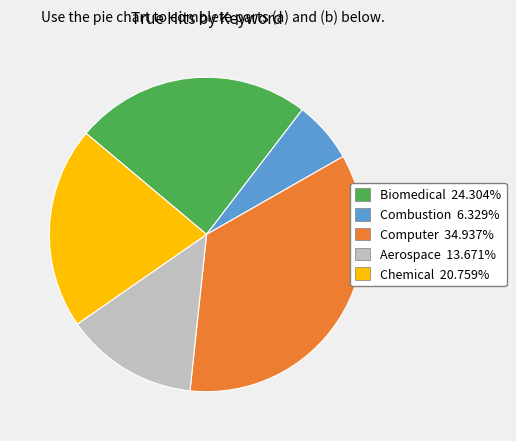

Combined, do Aerospace 13.671% and Combustion 6.329% account for over 50%?

No